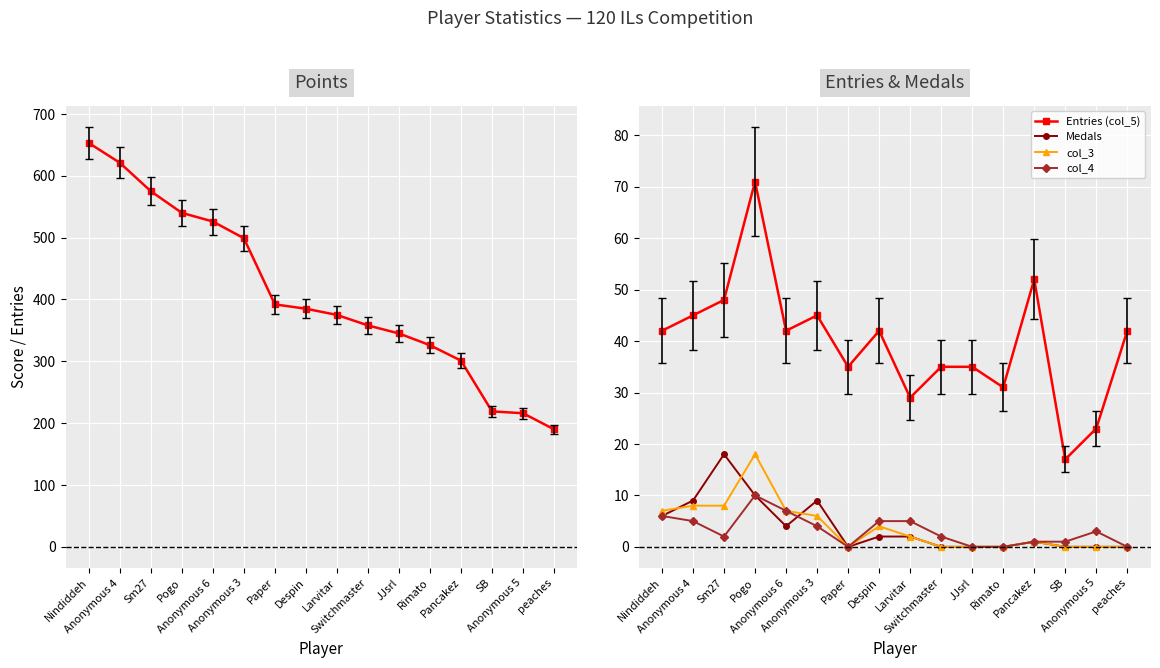

In Entries (col_5), how many points are lower than both neighbors (excluding endpoints)?

5